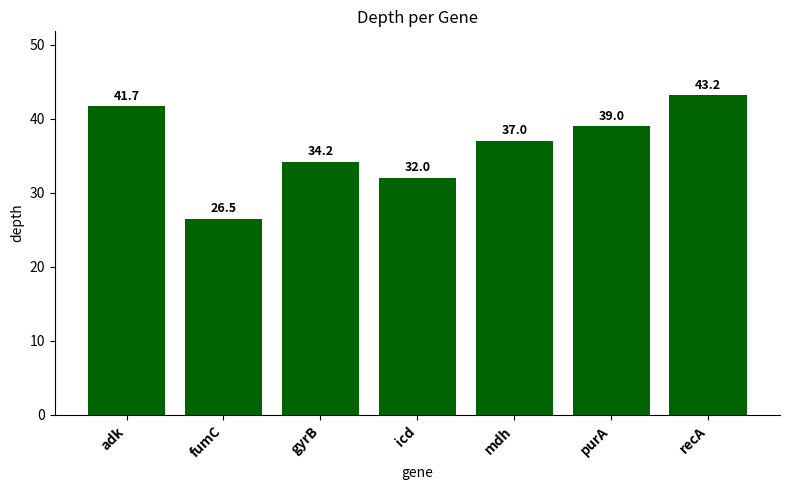

Reading left to right, what are all the values shown in this chart?

adk=41.7	fumC=26.5	gyrB=34.2	icd=32.0	mdh=37.0	purA=39.0	recA=43.2